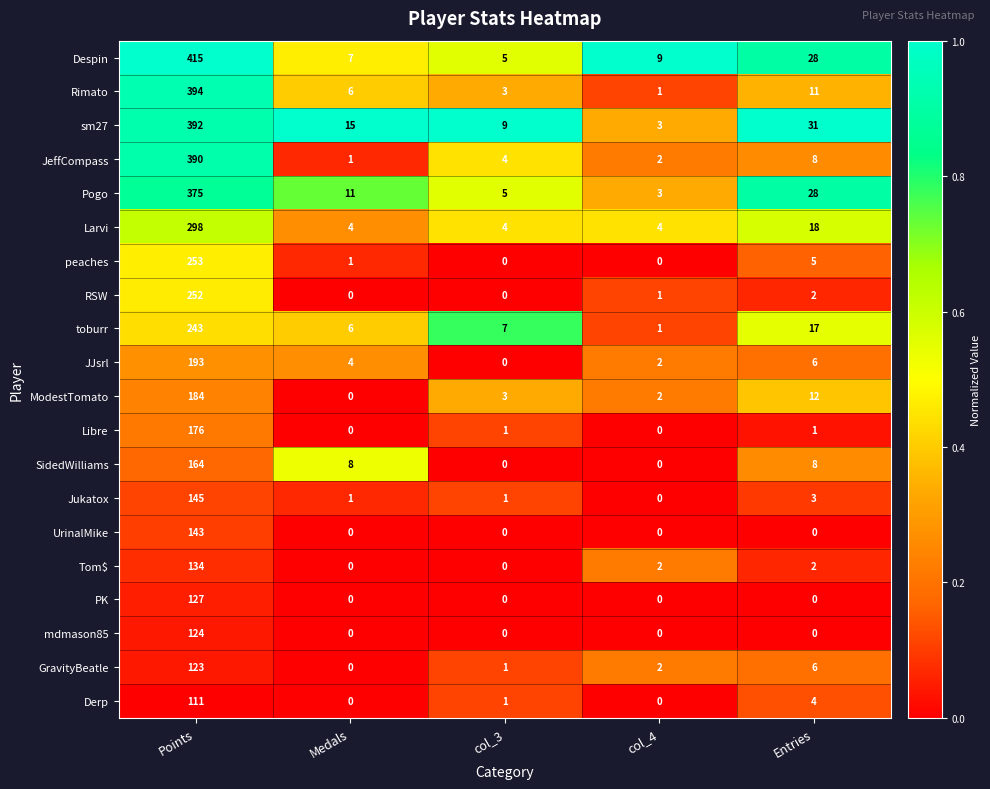

How many data points in Larvi are above 4?

2